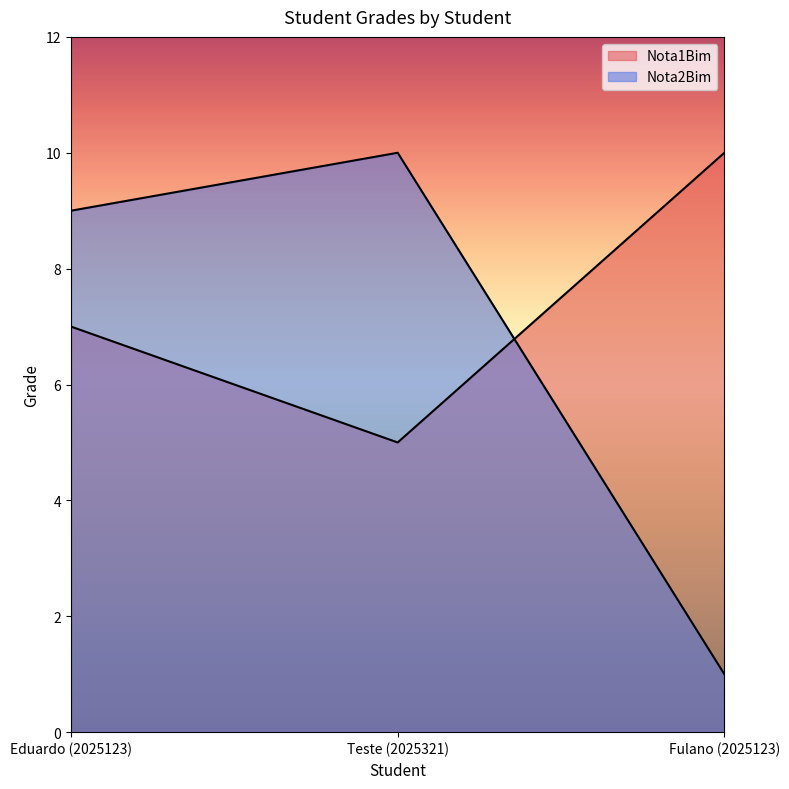

How many categories are shown in the chart?

3